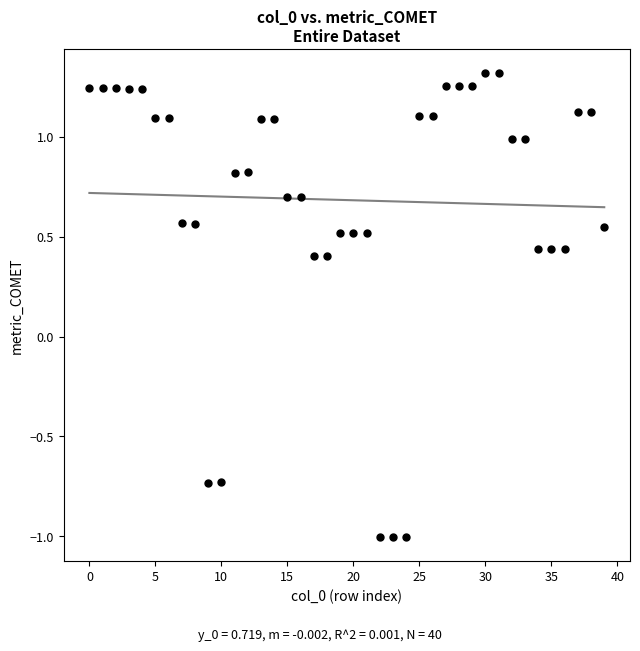

What is the range of Y values (max minus min)?

2.3